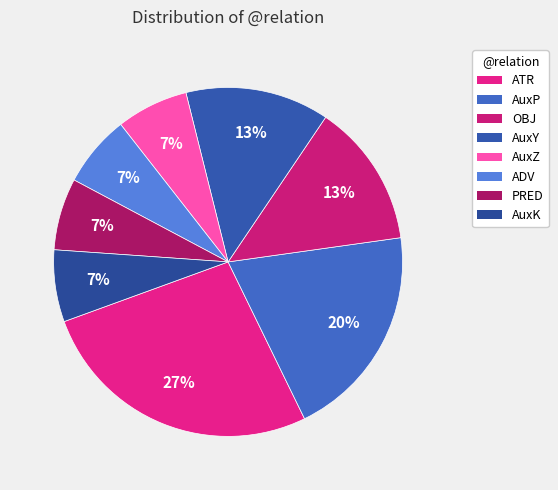

Which slice is the largest?

ATR